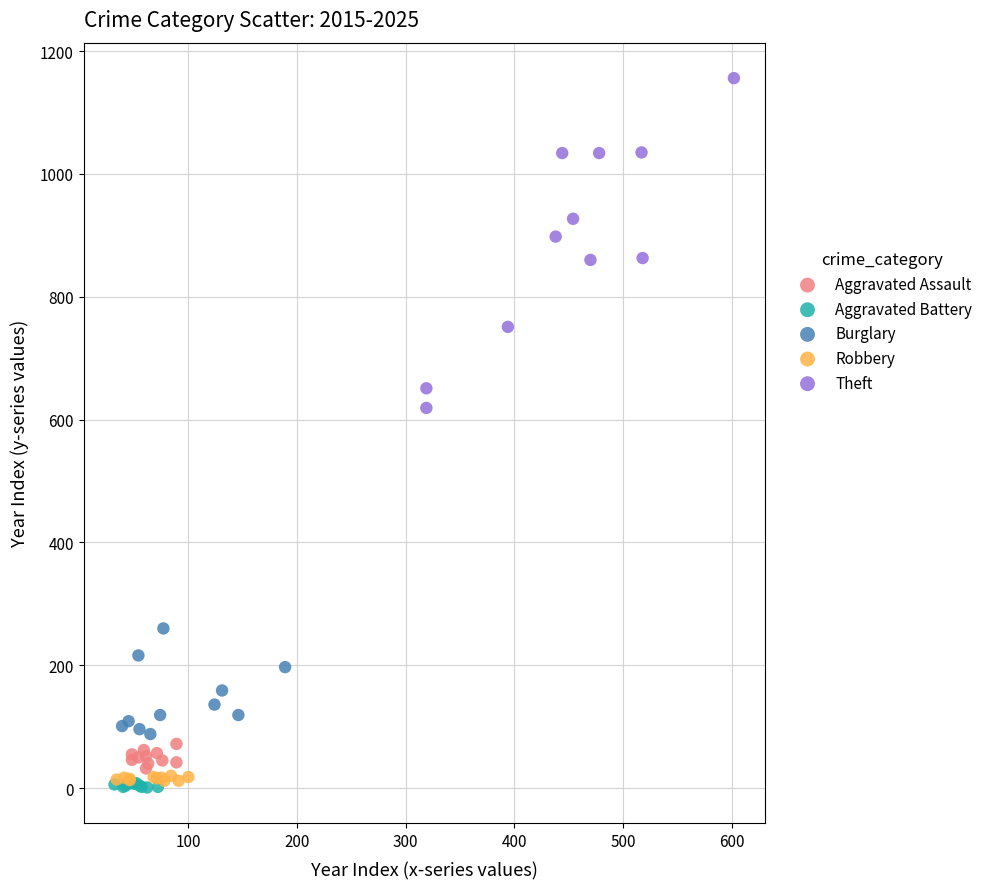

Which series has the widest spread of Y values?

Theft